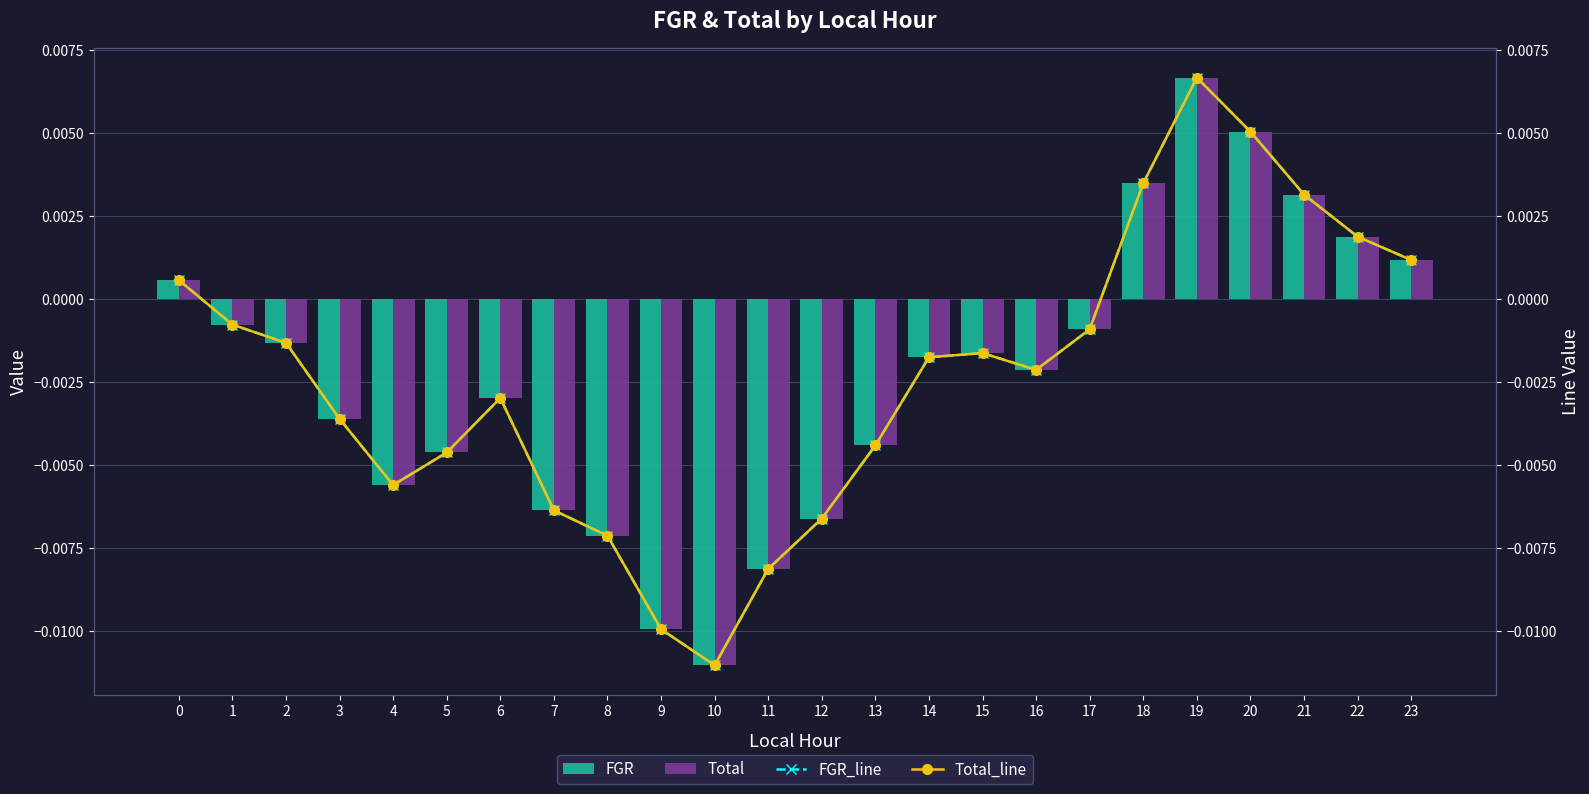

At how many categories does at least one series exceed 0?

7